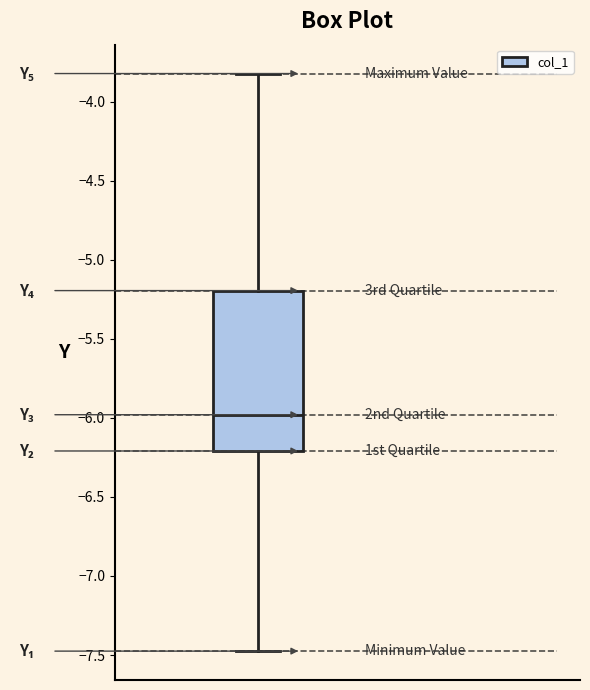

Where is the lower edge of the box on the y-axis? The values are not printed on the chart, so give them approximately, as read against the axis.

-6.2